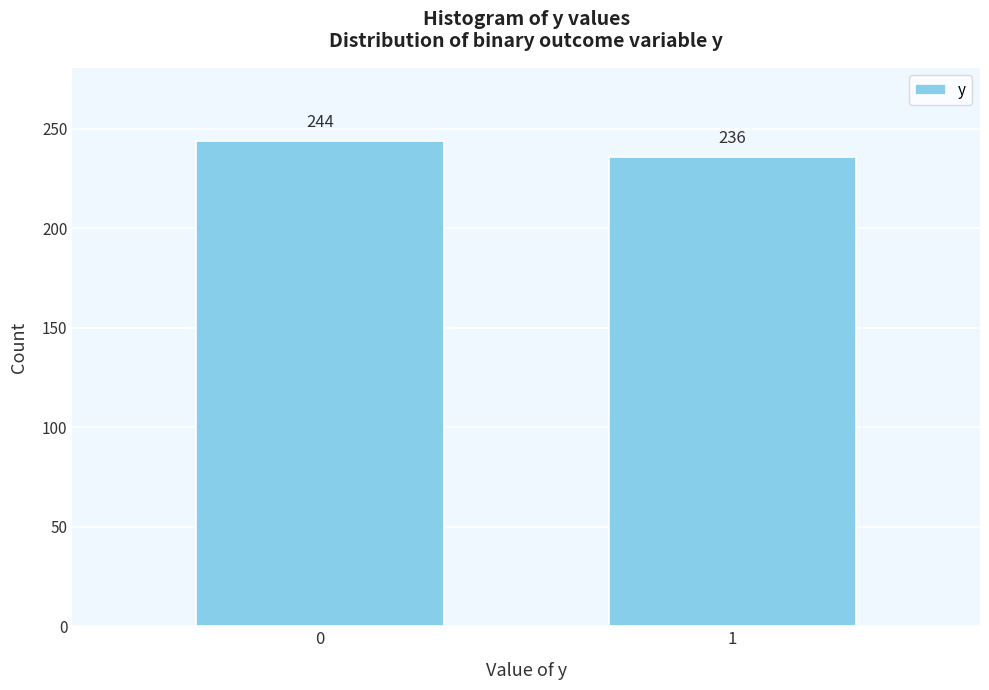

Reading left to right, list all the values displayed in this chart.

0=244	1=236